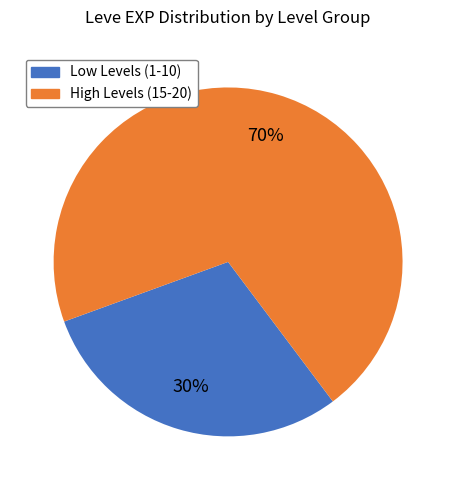

Is there any slice that represents more than half of the pie?

Yes